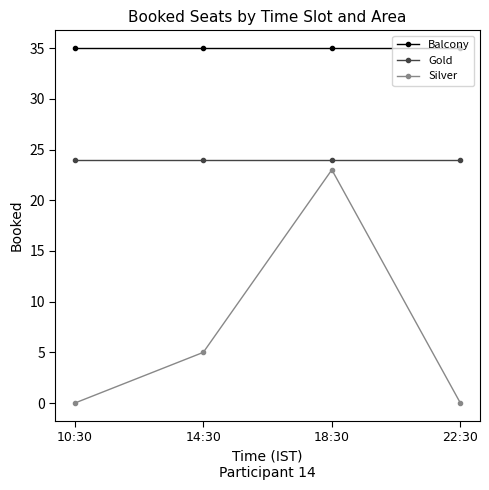

What is the value of the Silver point at the 2nd from the left?

5